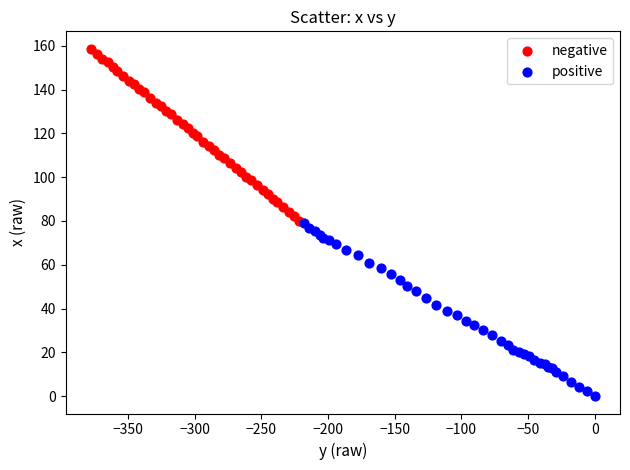

Which series contains the lowest Y value?

positive